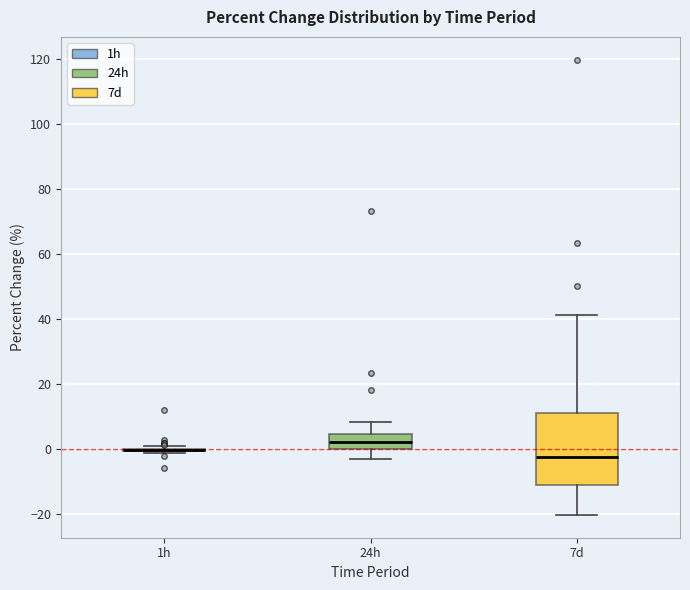

Where is the upper edge of the box for 24h on the y-axis? The values are not printed on the chart, so give them approximately, as read against the axis.

4